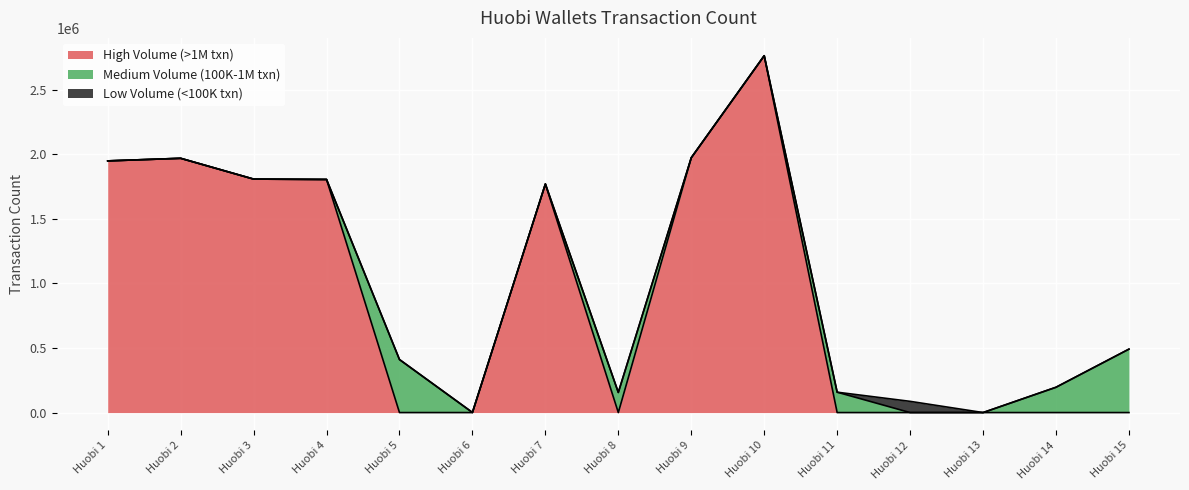

What is the sum of the Low Volume (<100K txn) values at Huobi 13 and Huobi 6?

92